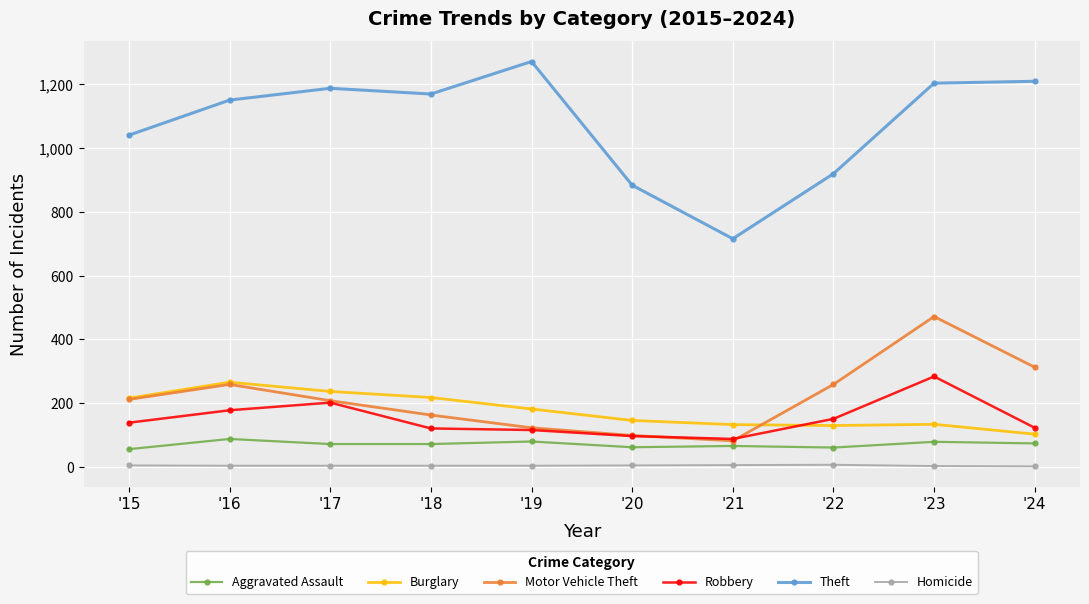

After their last crossing, which series has the higher values: Motor Vehicle Theft or Robbery?

Motor Vehicle Theft